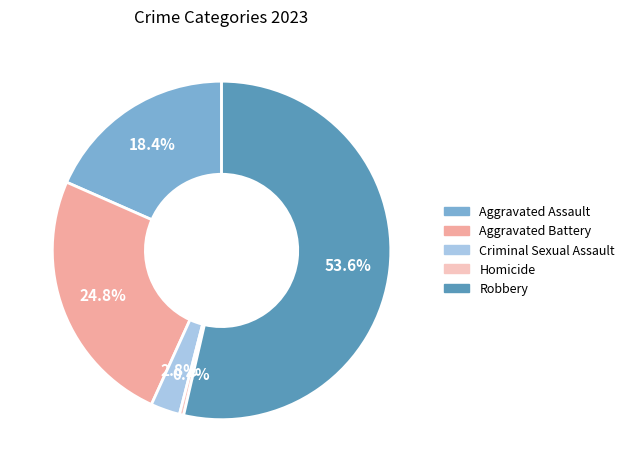

Rank the categories by value from lowest to highest.

Homicide, Criminal Sexual Assault, Aggravated Assault, Aggravated Battery, Robbery